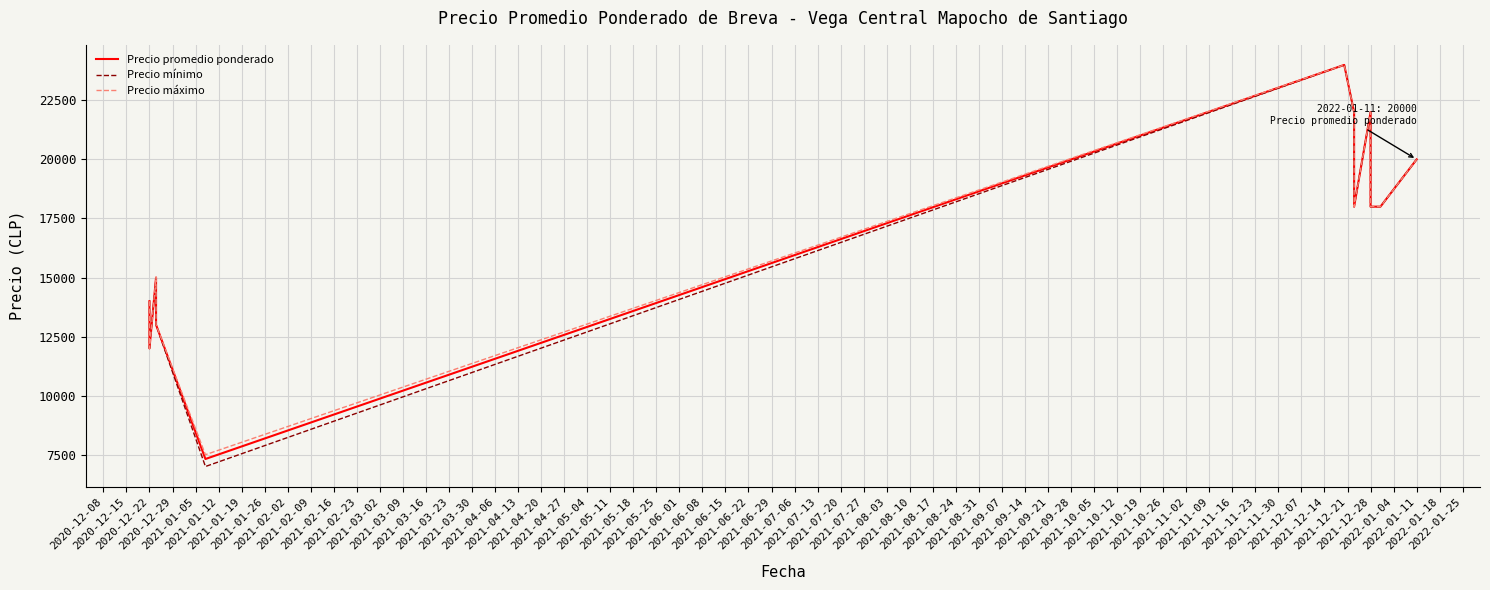

Between 2020-12-29 and 2021-02-09, which series saw the biggest shift?

Precio promedio ponderado